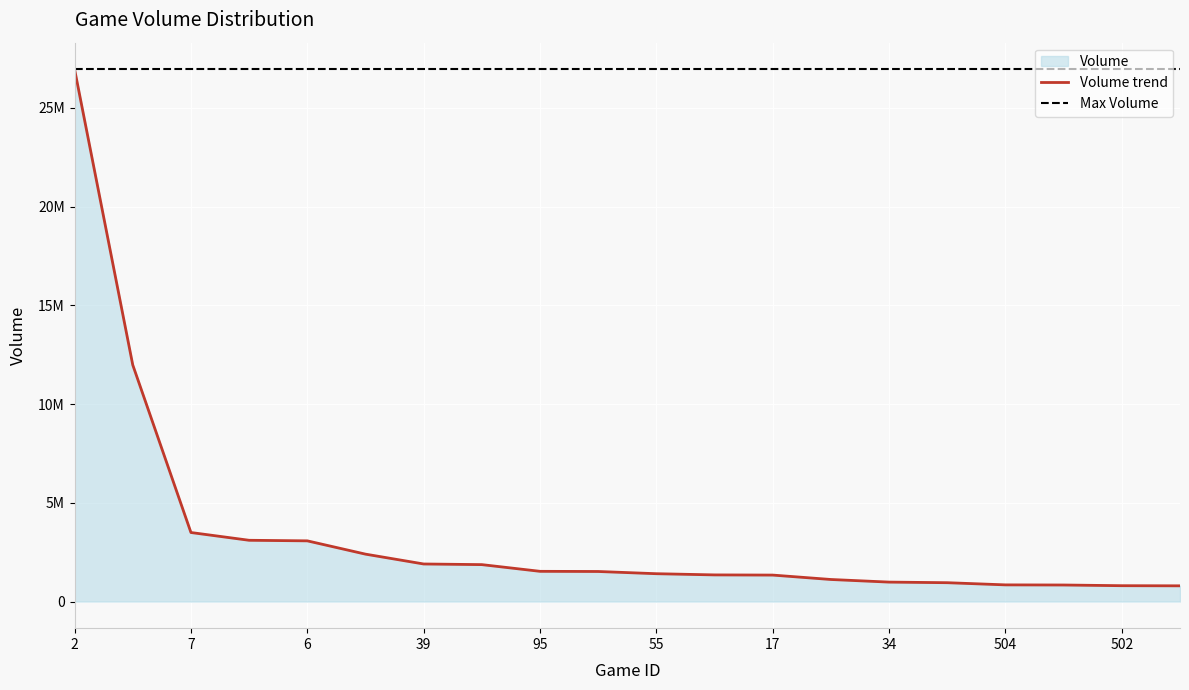

The chart shows a value of 1116991.4 at 44. True or false?

True